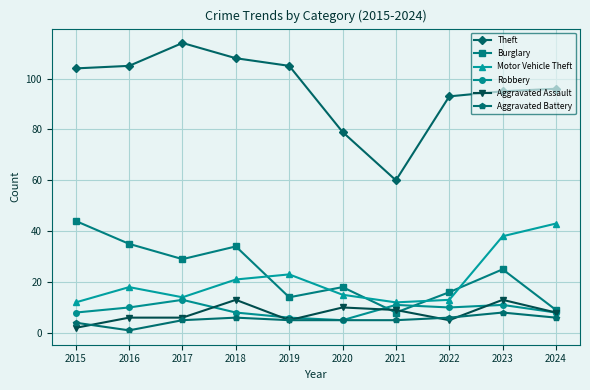

At how many categories does at least one series exceed 90?

8